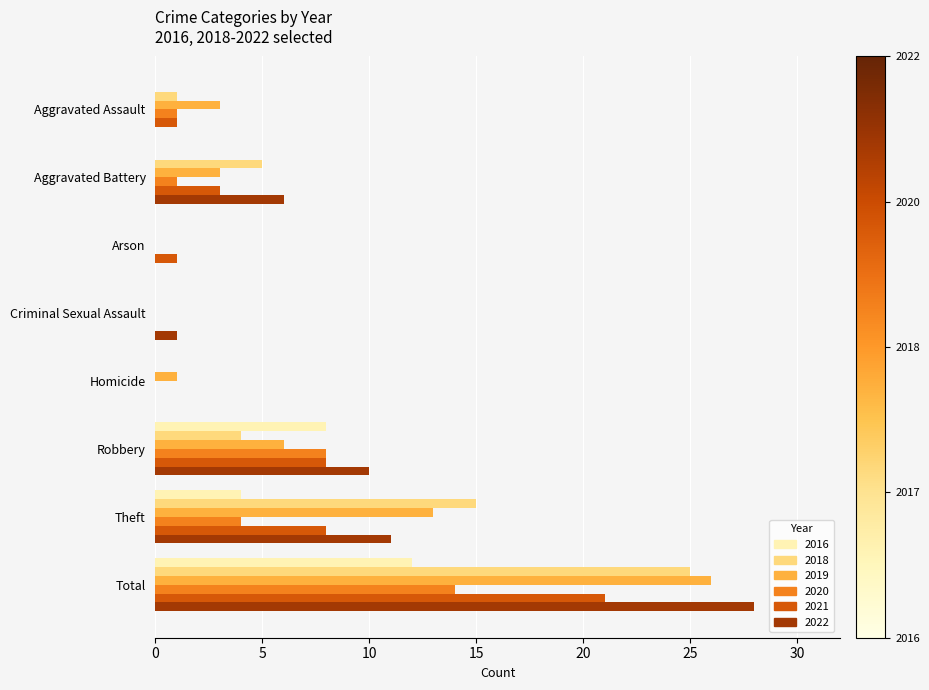

Is it true that 2020 equals 1 at Aggravated Assault?

True